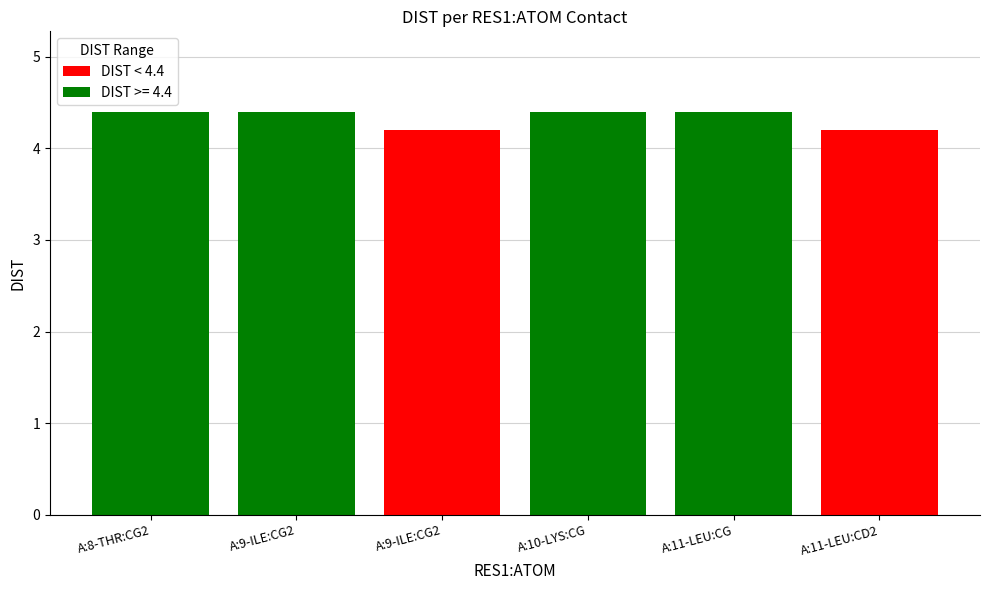

List the labels in order of value, smallest first.

A:9-ILE:CG2, A:11-LEU:CD2, A:8-THR:CG2, A:9-ILE:CG2, A:10-LYS:CG, A:11-LEU:CG